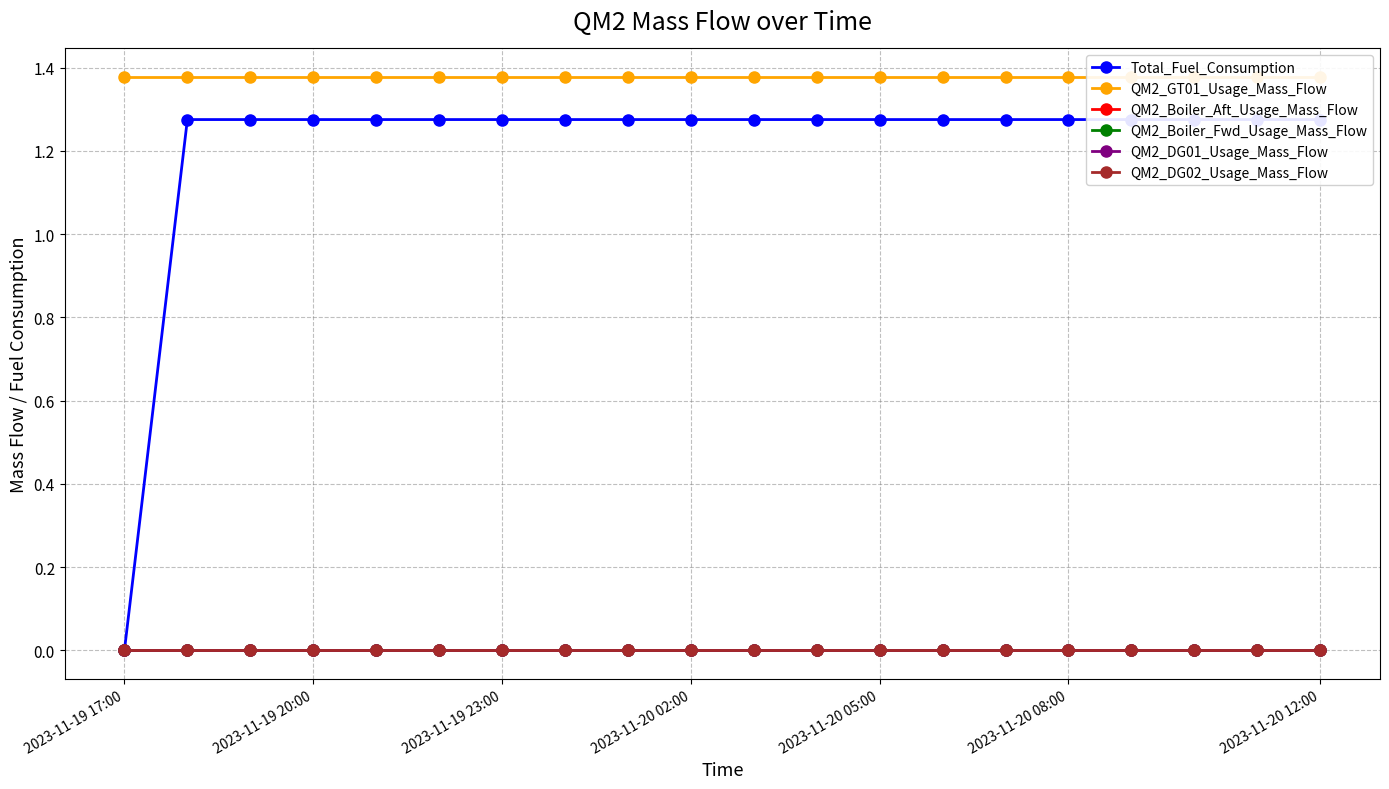

How many lines are shown in the chart?

6